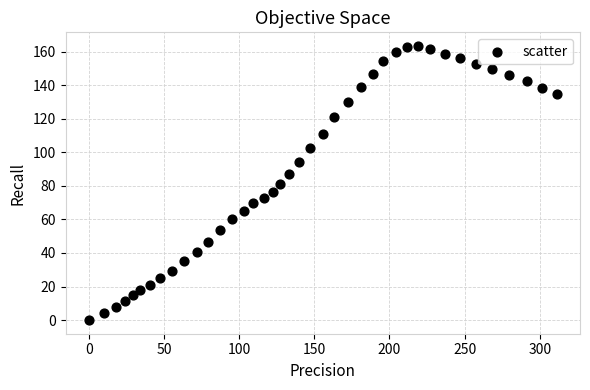

What is the range of Y values (max minus min)?

163.5